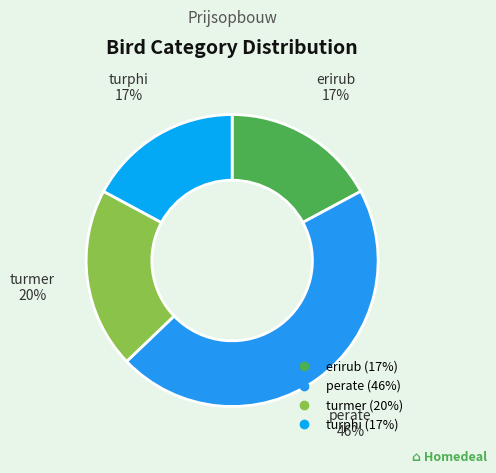

Do erirub and turmer together represent more than half of the pie?

No